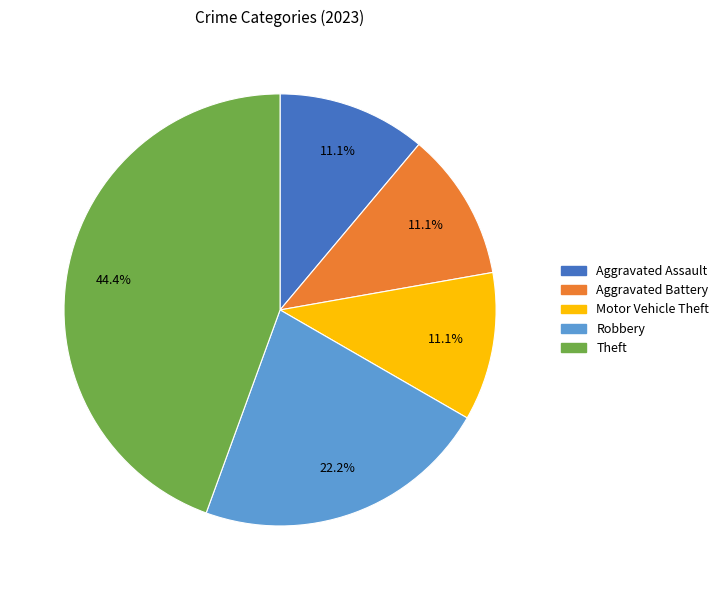

Is there a majority slice in this chart?

No